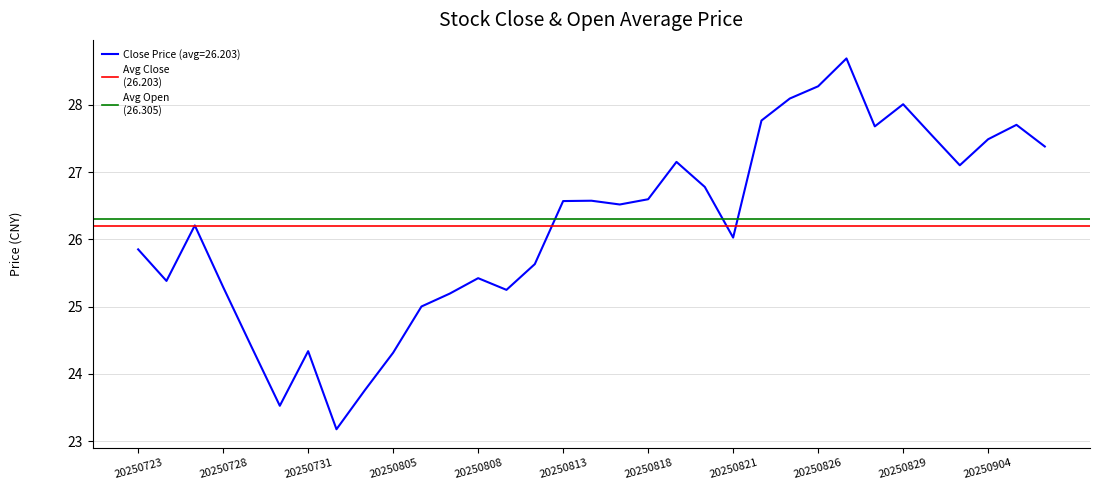

What is the lowest value of the Close Price (avg=26.203) series?

23.2